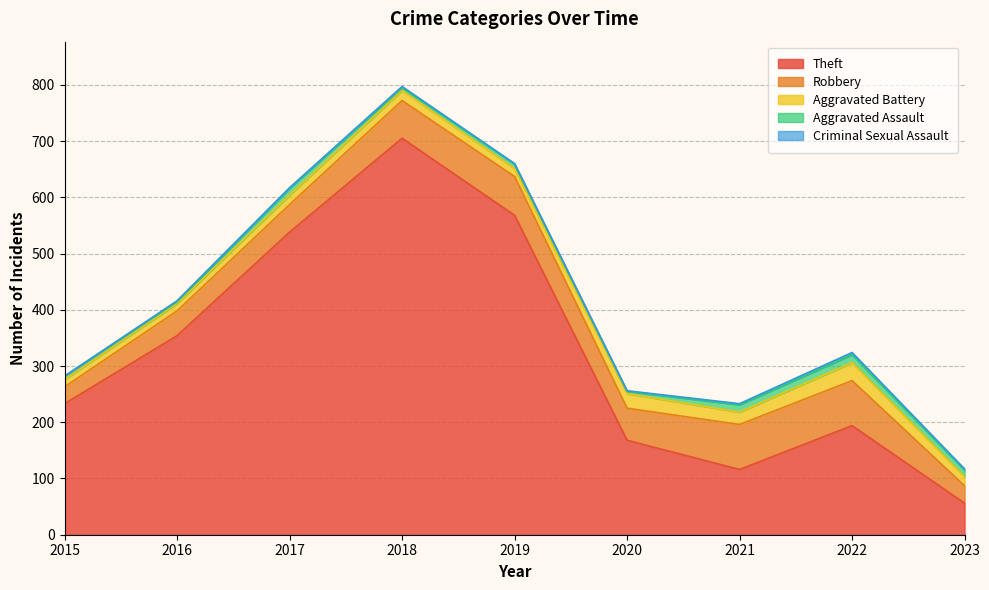

What is the difference between the Aggravated Assault values at 2019 and 2017?

4